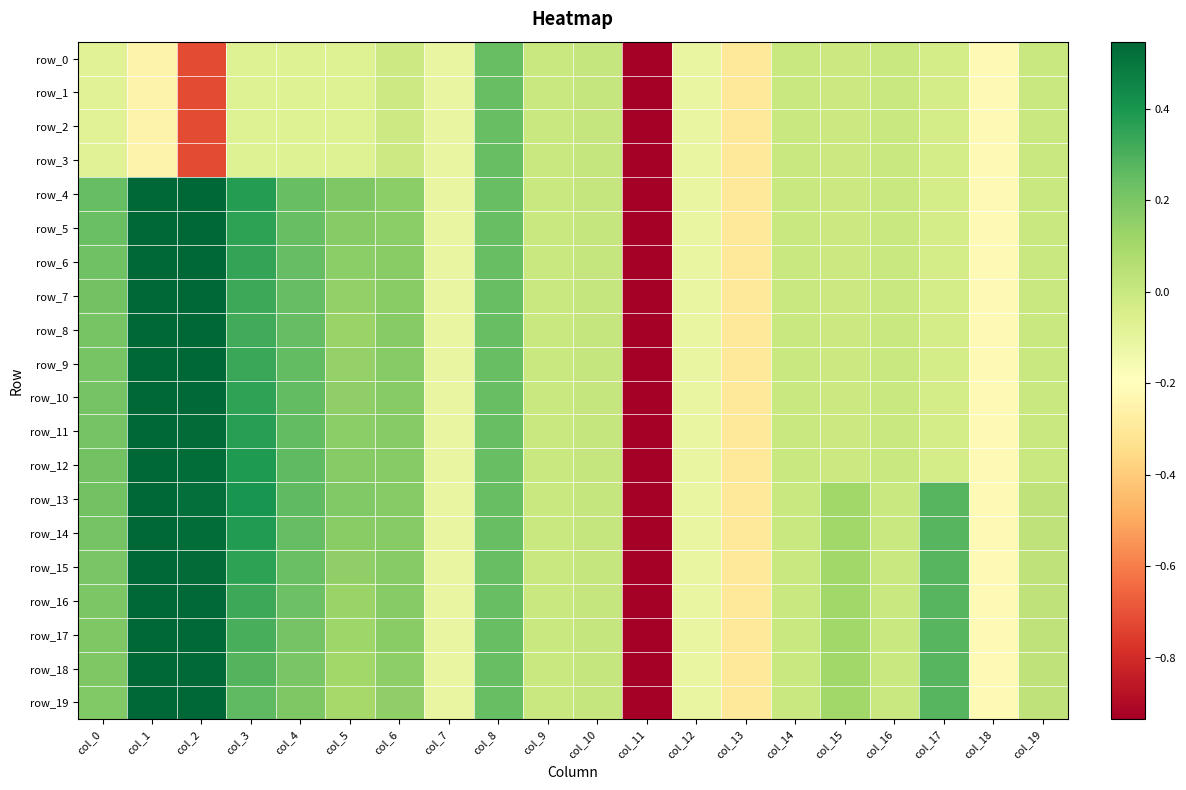

Between col_3 and col_8, which series saw the biggest shift?

row_0